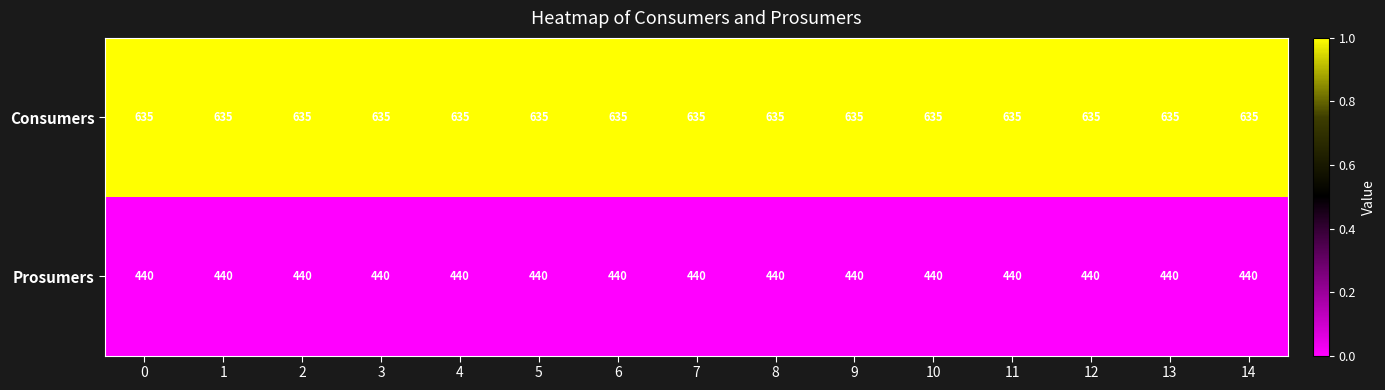

What is the difference between the highest and lowest values at 11?

195